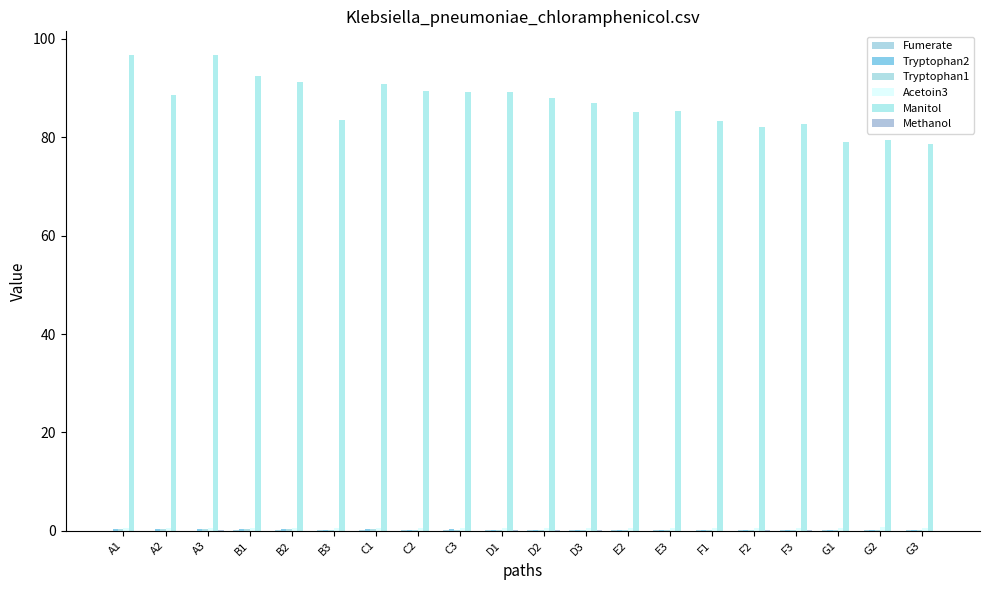

Does the chart contain stacked bars?

No